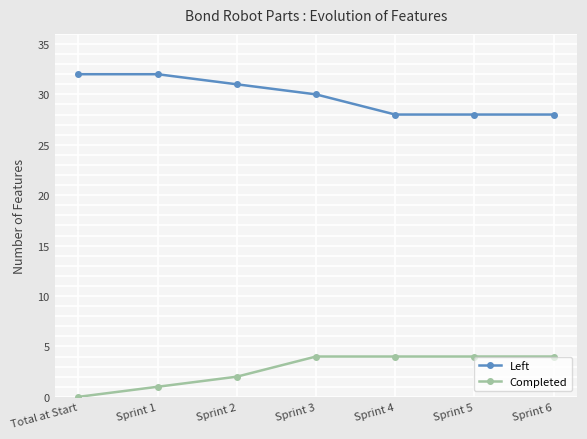

How many series are shown in this chart?

2